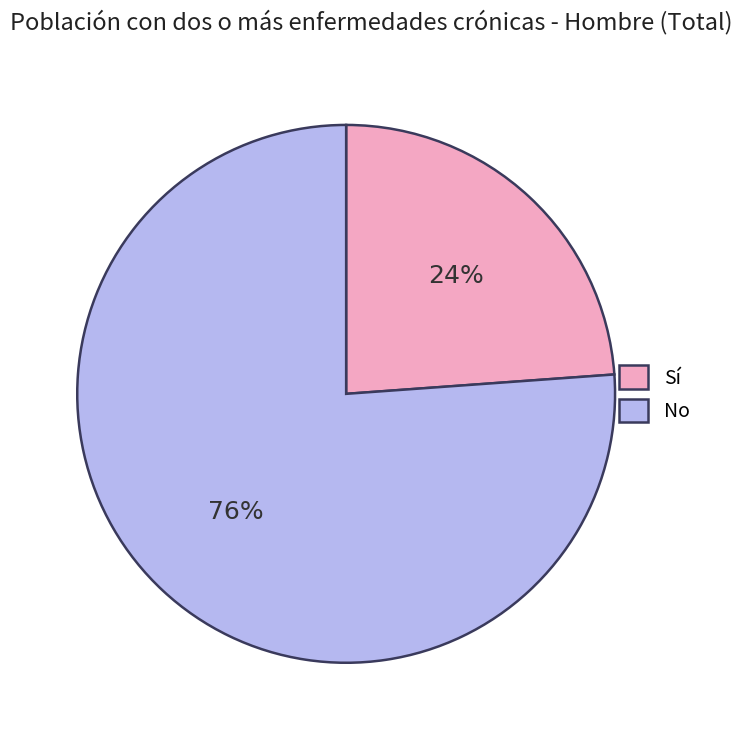

Combined, do No and Sí account for over 50%?

Yes